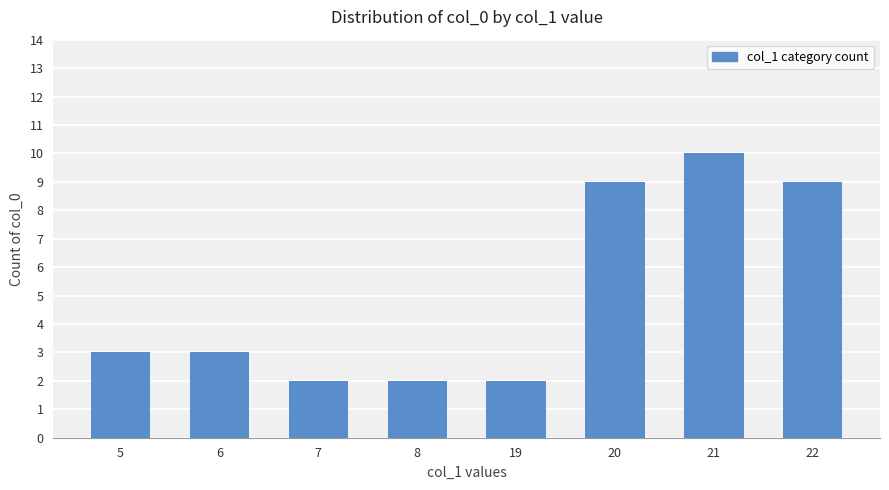

What is the ratio of the value at 7 to the value at 19?

1.0